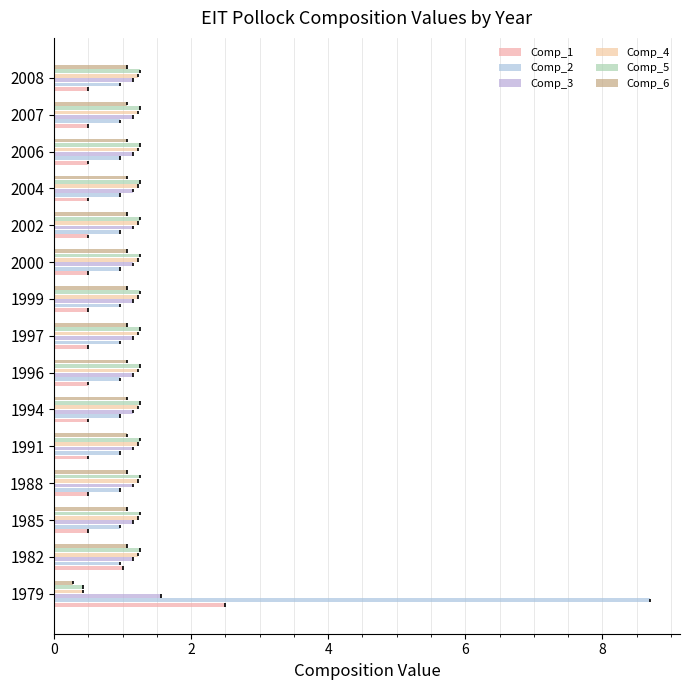

Is it true that Comp_5 equals 1.3 at 1985?

True